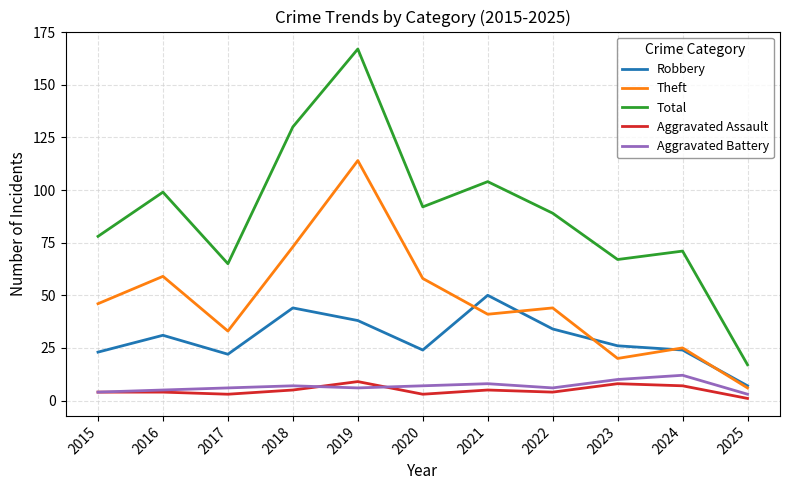

How many lines are shown in the chart?

5